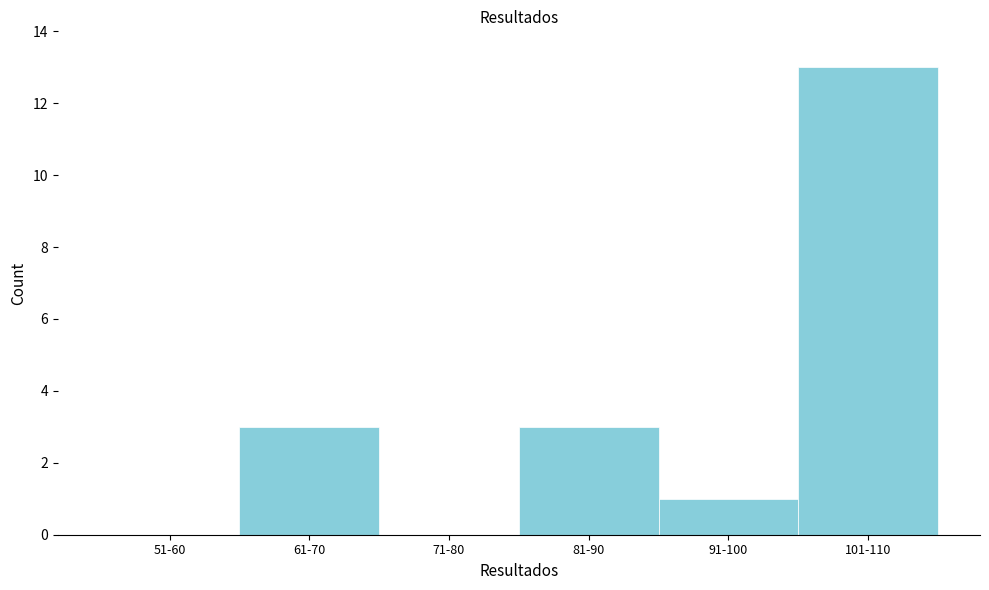

Reading right to left, list all the values displayed in this chart.

101-110=13	91-100=1	81-90=3	71-80=0	61-70=3	51-60=0